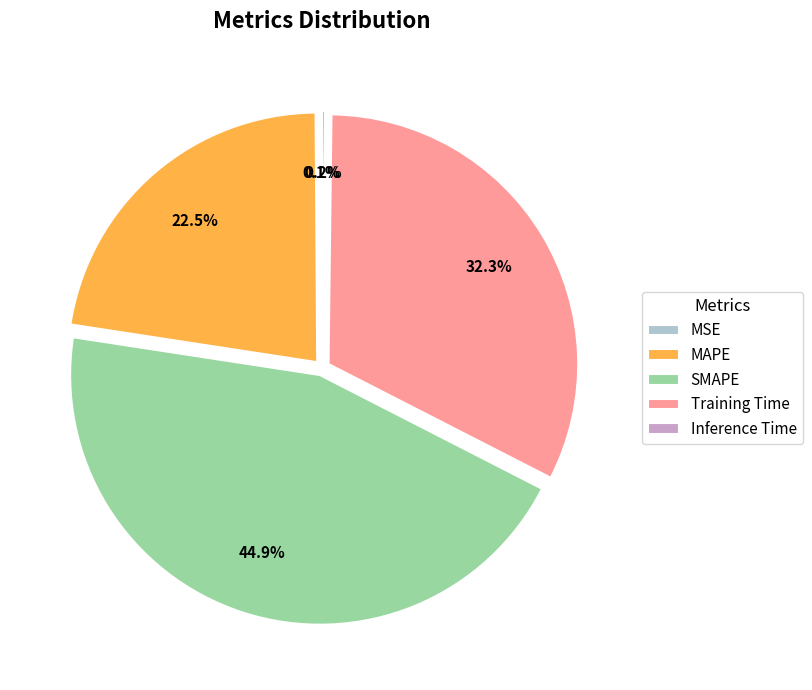

Which category has the biggest portion of the pie?

SMAPE